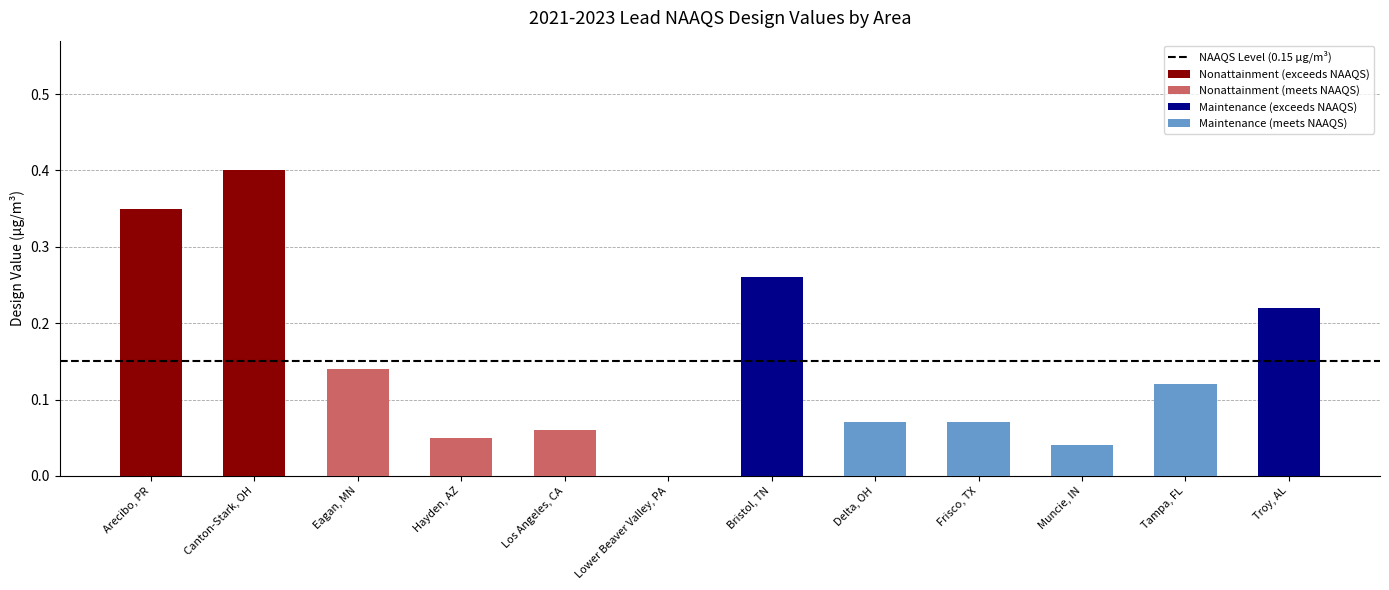

The value of Nonattainment at 2 is 0.1. True or false?

True